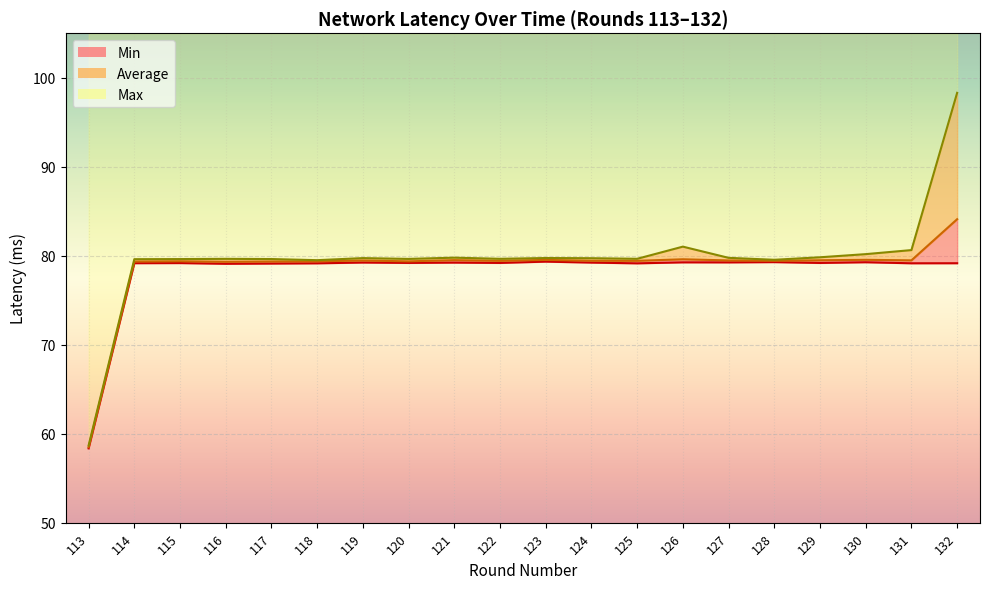

At 119, list the series in order from smallest to largest.

Min, Average, Max